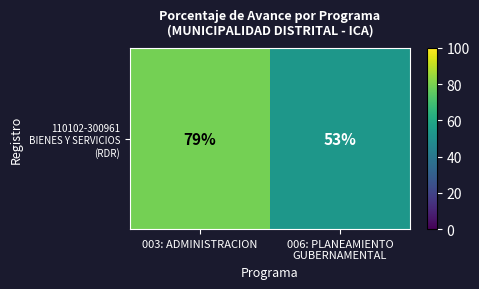

How many series are shown in this chart?

1